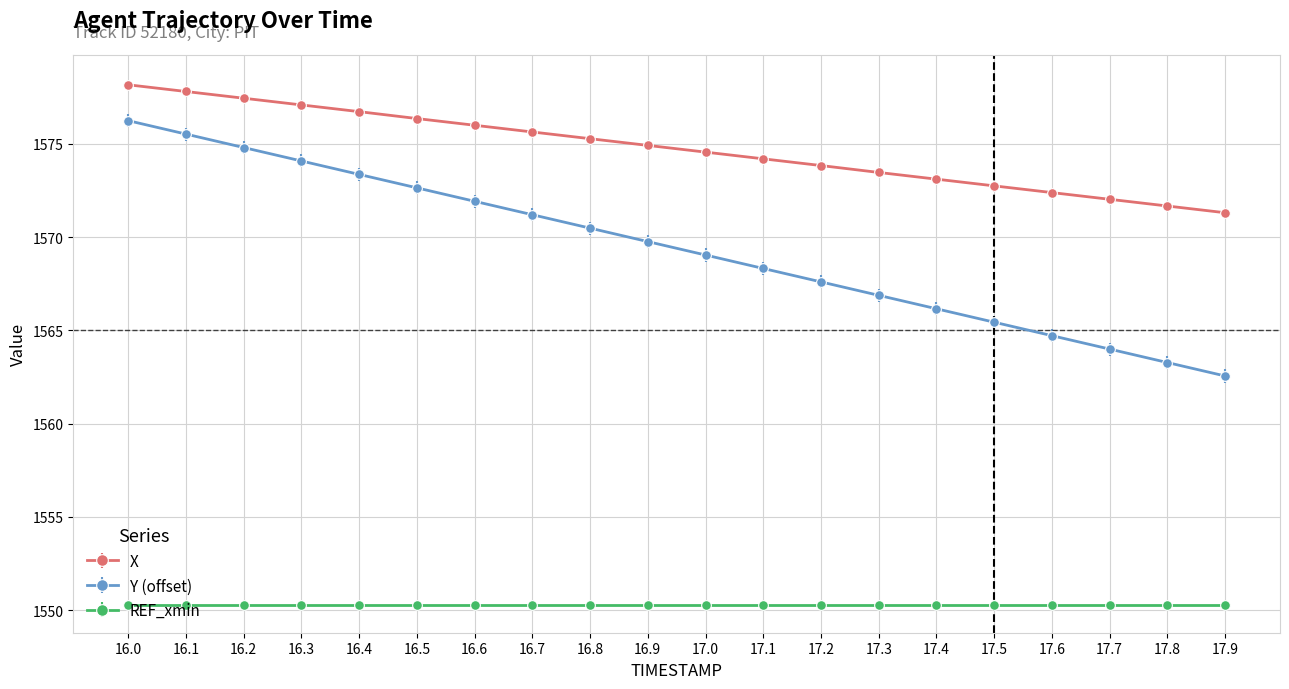

Which series has the largest total across all categories?

X